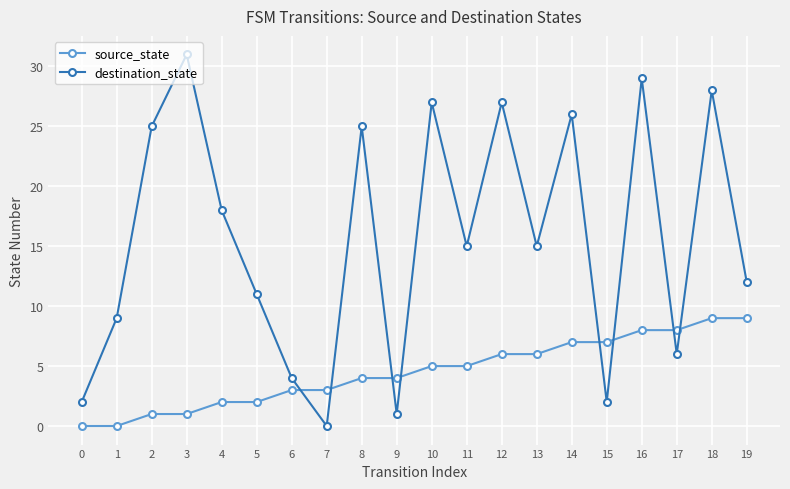

How many interior local peaks does the destination_state series have?

7